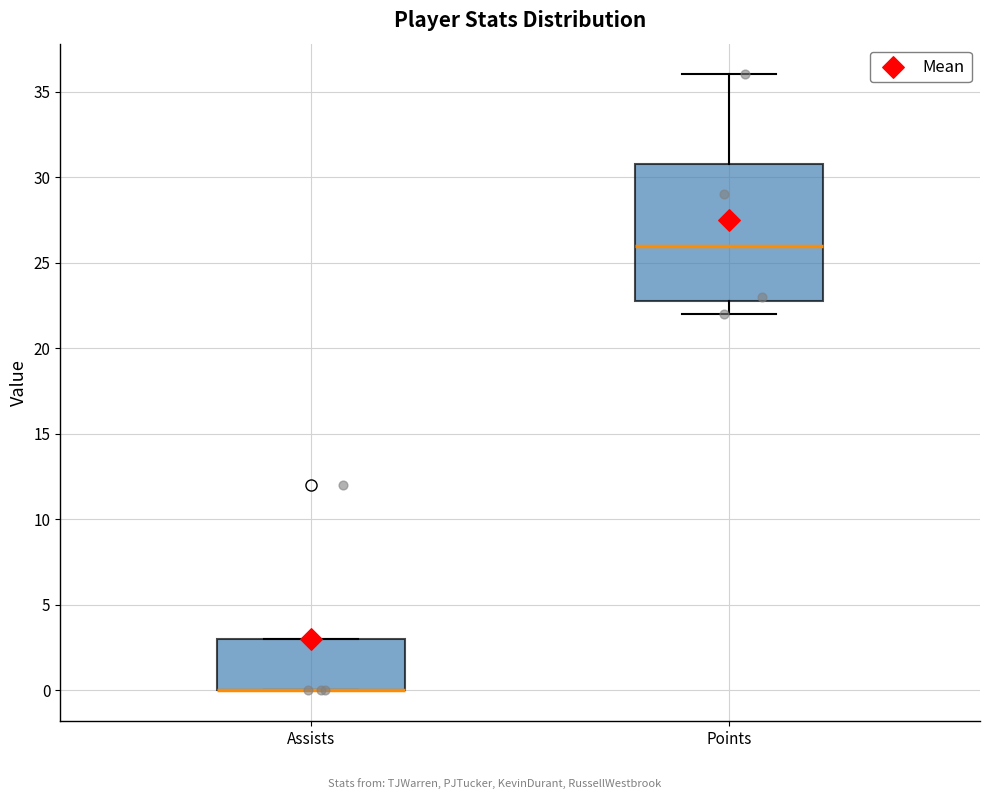

Which box is the tallest, from its lower edge to its upper edge?

Points